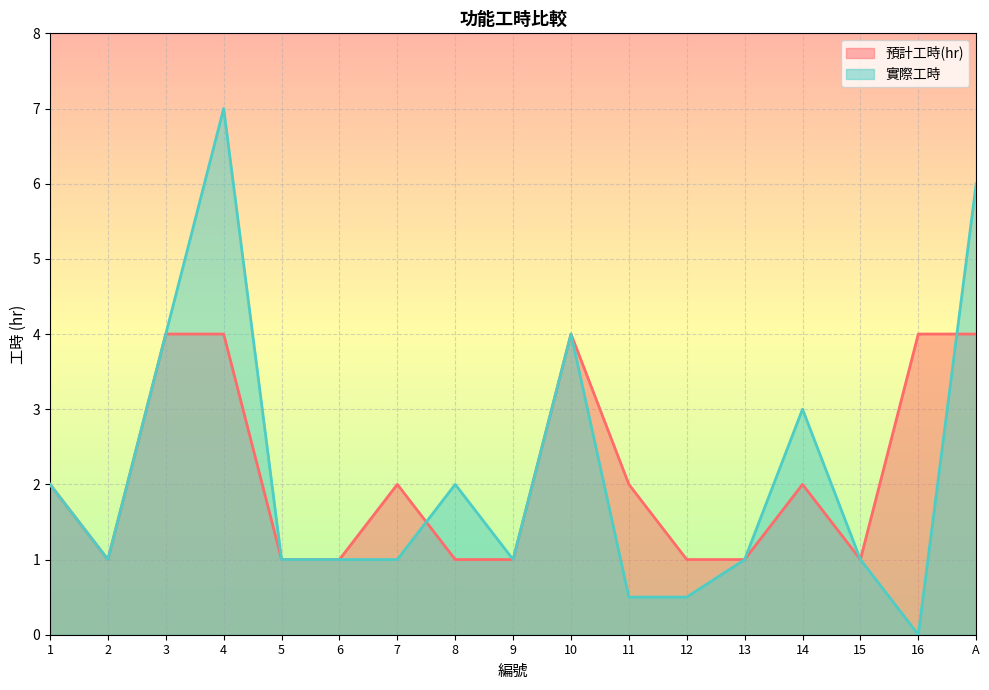

Rank the series at 16 from lowest to highest value.

實際工時, 預計工時(hr)